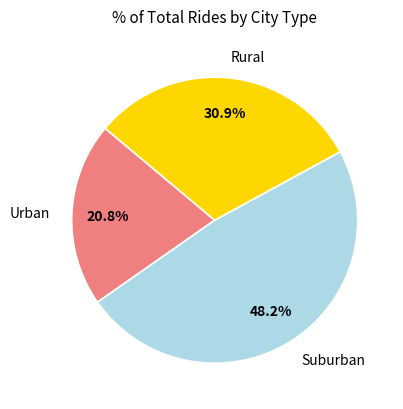

Approximately how many times larger is the value at Rural compared to Urban?

1.5